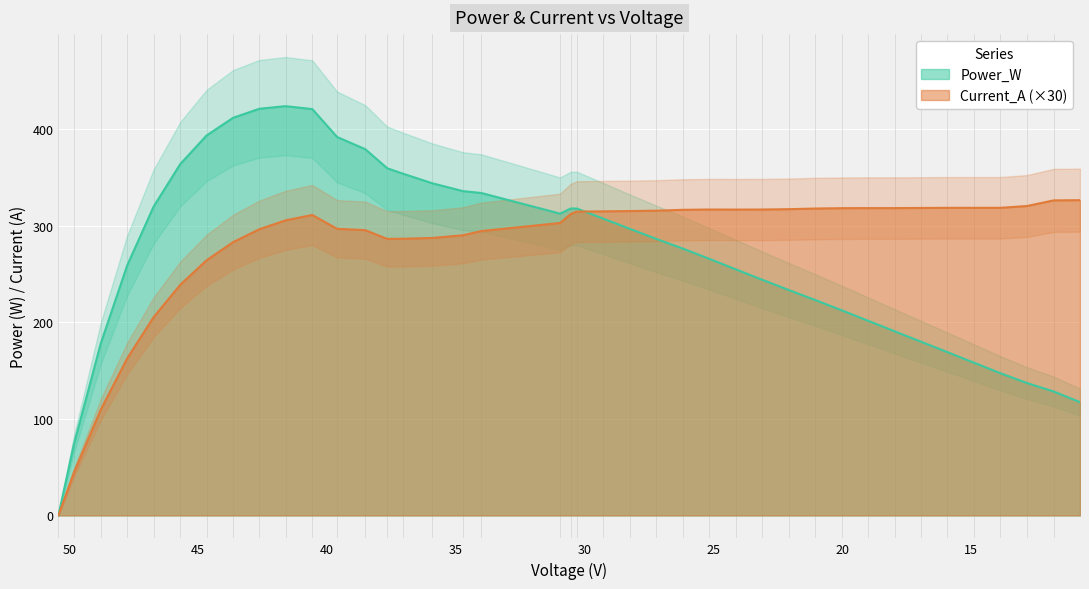

How many values in Current_A are above zero?

39